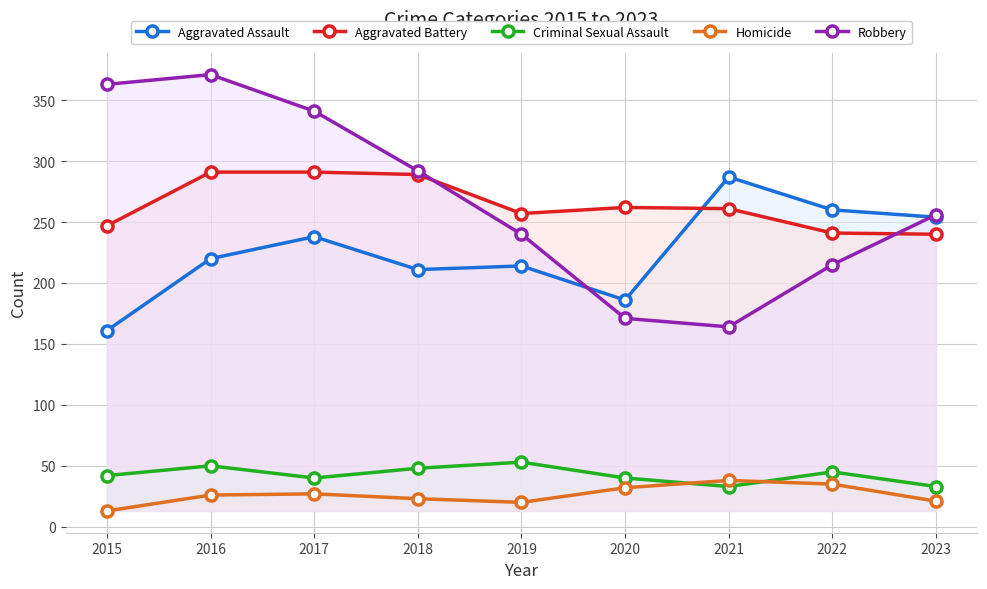

What is the difference between the highest and lowest values at 2023?

235